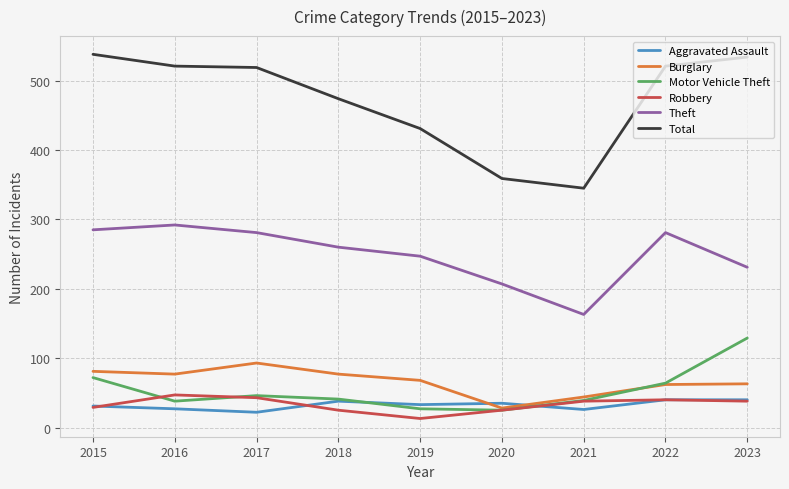

At how many categories does at least one series exceed 396?

7